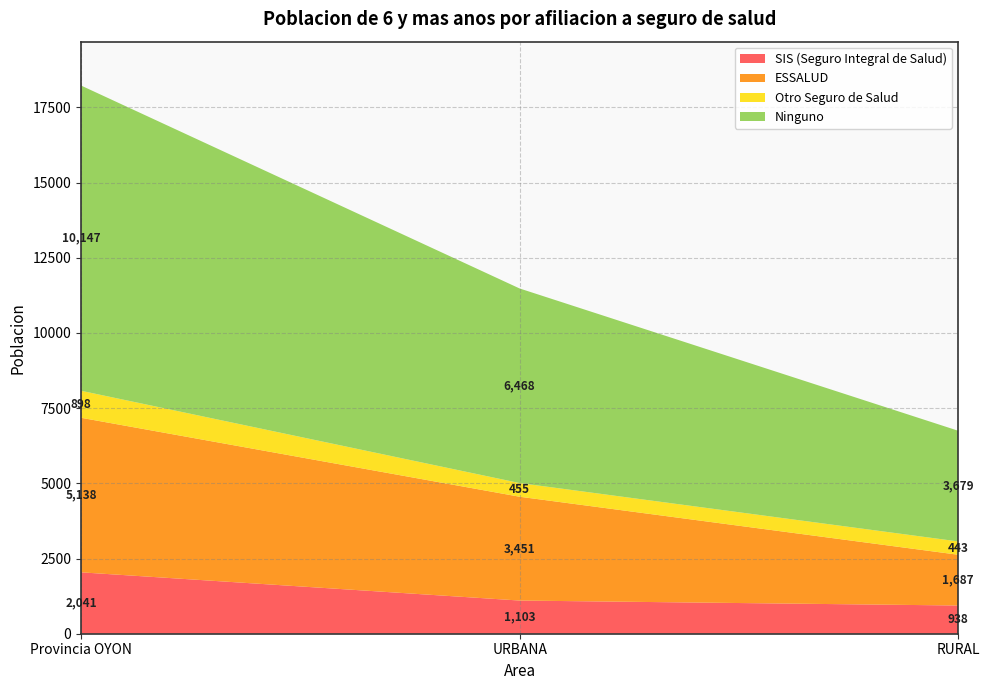

Reading right to left, extract all data points from this chart.

SIS (Seguro Integral de Salud): RURAL=938	URBANA=1103	Provincia OYON=2041
ESSALUD: RURAL=1687	URBANA=3451	Provincia OYON=5138
Otro Seguro de Salud: RURAL=443	URBANA=455	Provincia OYON=898
Ninguno: RURAL=3679	URBANA=6468	Provincia OYON=10147